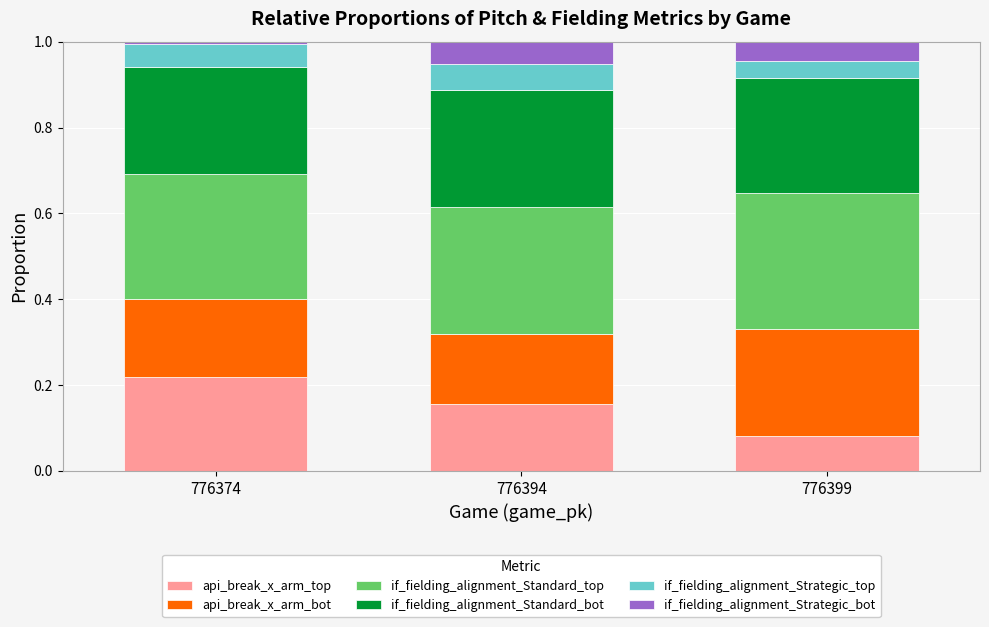

At which label does api_break_x_arm_top reach its minimum?

776399